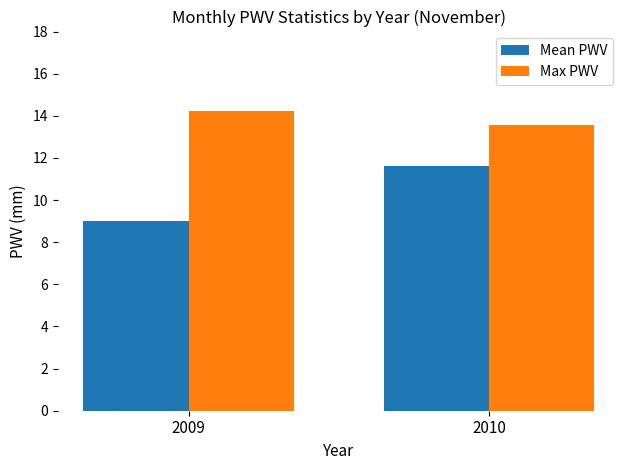

What is the sum of all Mean PWV values?

20.6